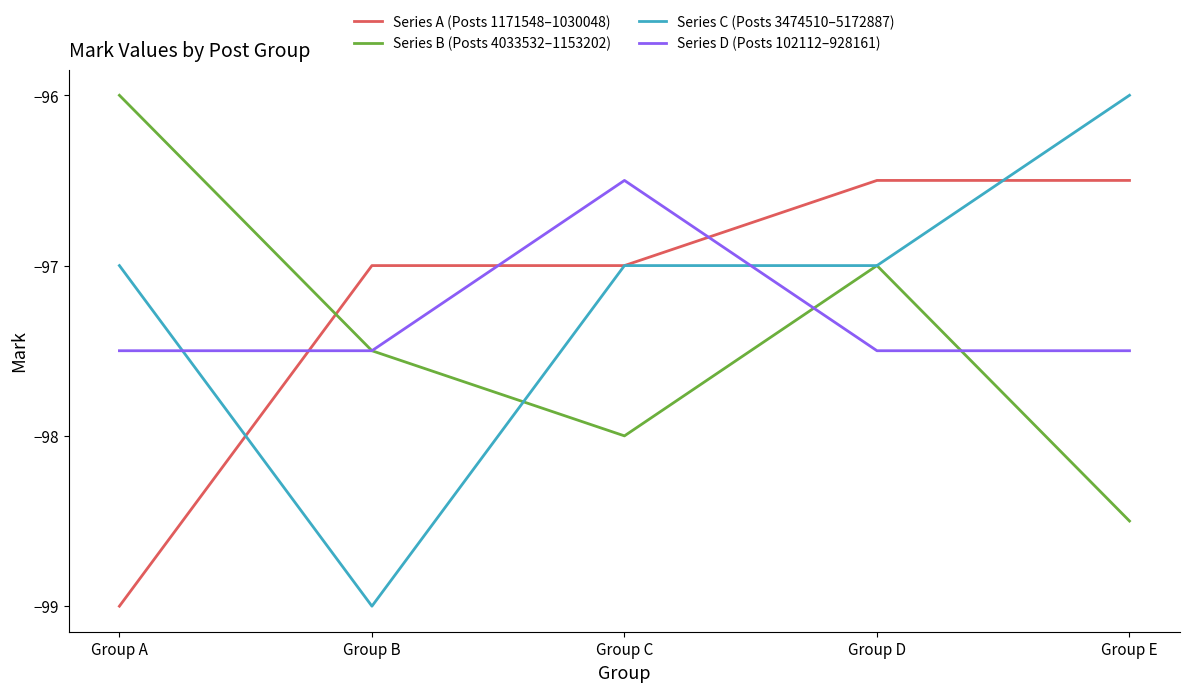

What is the highest value of the Series D (Posts 102112–928161) series?

-96.5